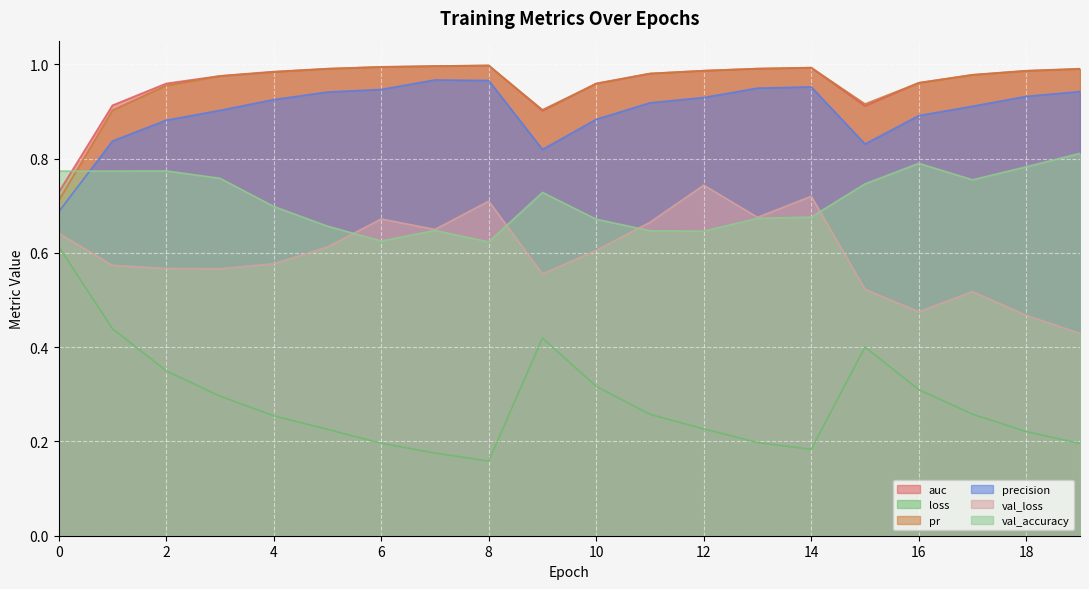

List the labels in order of val_loss value, smallest first.

19, 18, 16, 17, 15, 9, 3, 2, 1, 4, 10, 5, 0, 7, 11, 6, 13, 8, 14, 12